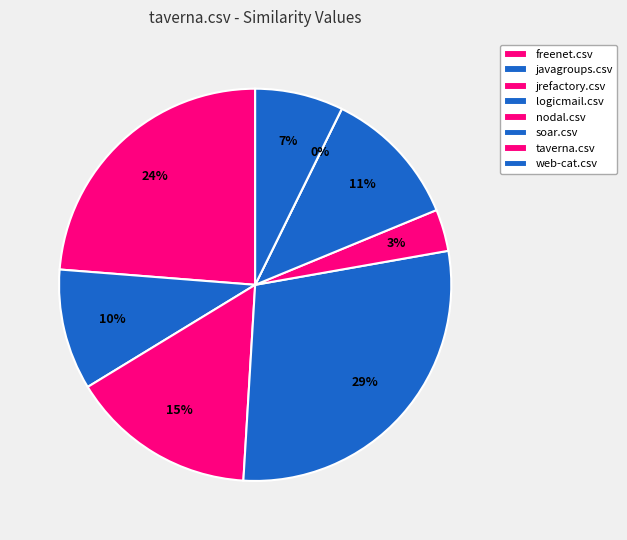

To the nearest percent, what is the average slice percentage?

13%